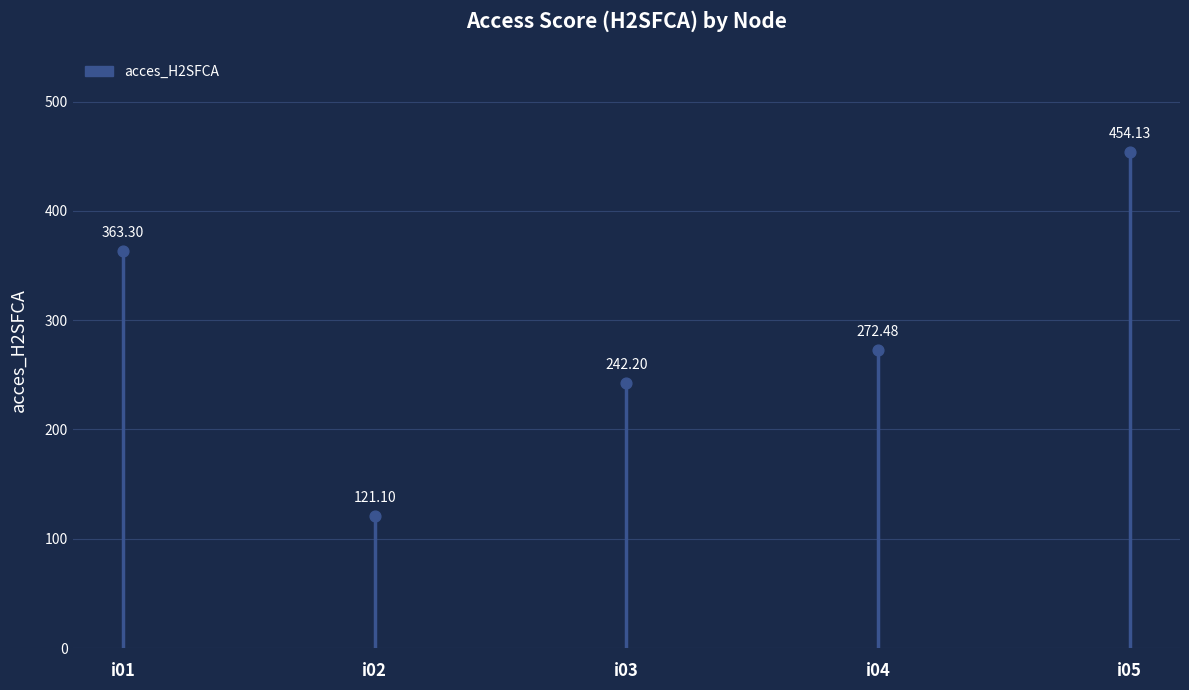

What is the range of Y values (max minus min)?

333.0